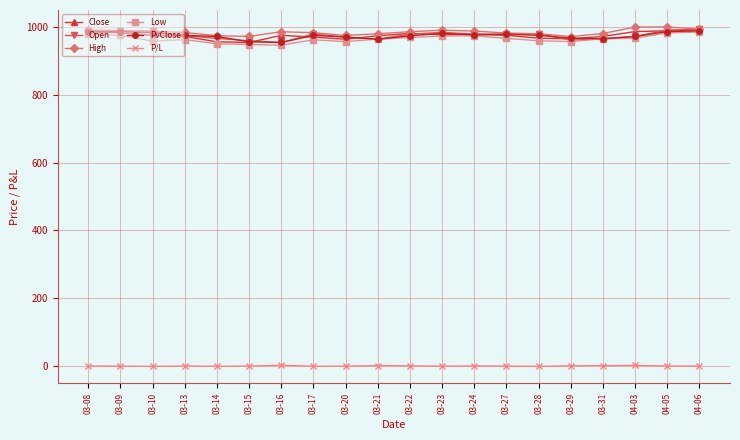

What is the lowest value of the P/L series?

-1.4